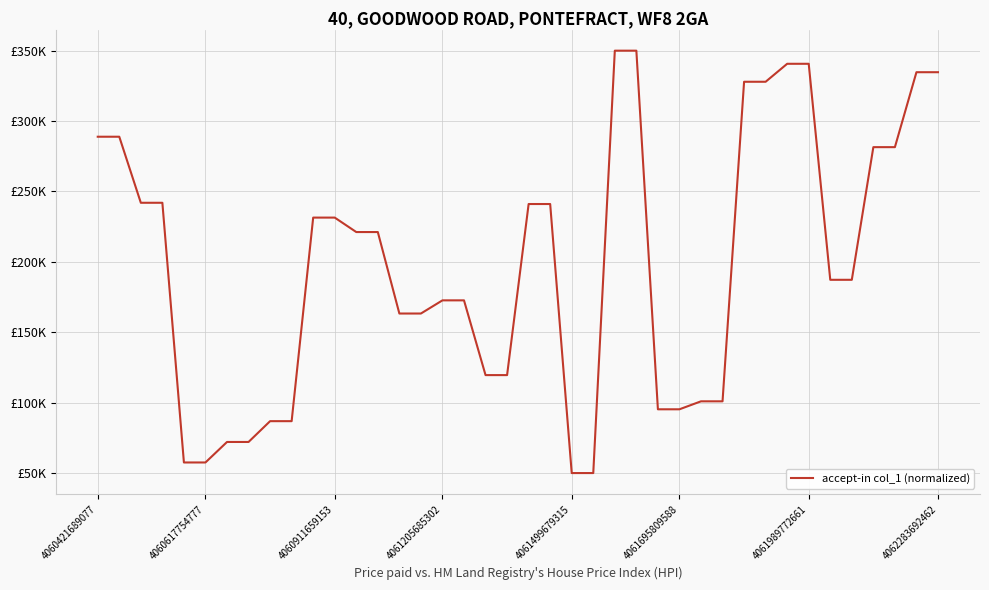

List the labels in order of value, smallest first.

22, 23, 4061499679315, 4061695809588, 4061989772661, 4062283692462, 8, 9, 26, 27, 28, 29, 18, 19, 14, 15, 16, 17, 34, 35, 12, 13, 10, 11, 20, 21, 4060911659153, 4061205685302, 36, 37, 4060421689077, 4060617754777, 30, 31, 38, 39, 32, 33, 24, 25